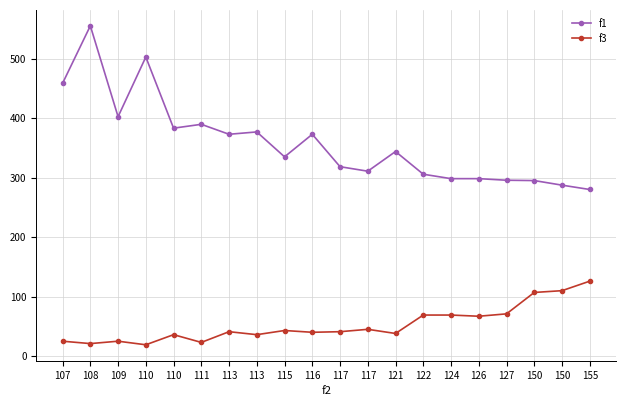

What are all the series names shown in the legend?

f1, f3